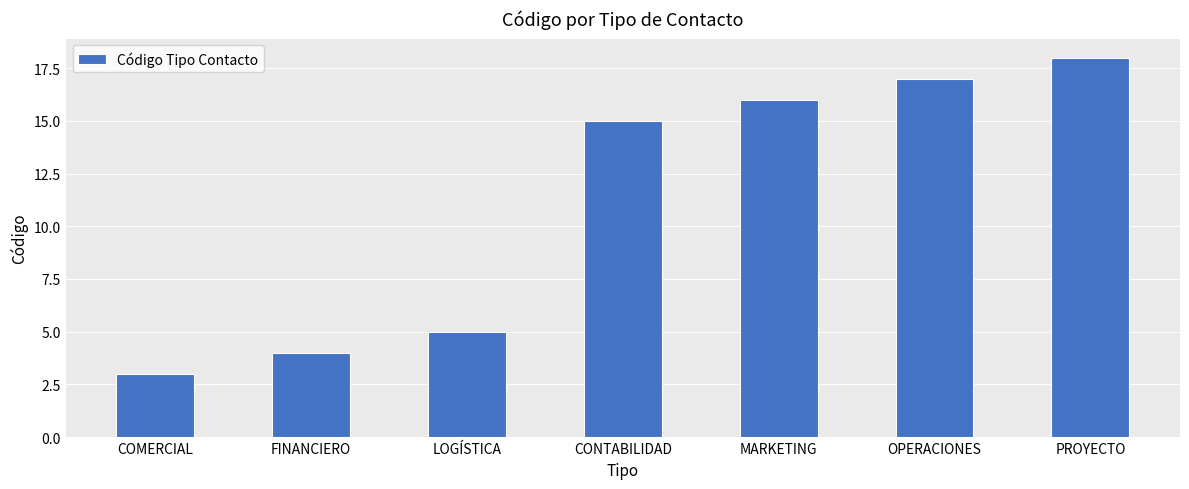

Reading right to left, extract all data points from this chart.

PROYECTO=18	OPERACIONES=17	MARKETING=16	CONTABILIDAD=15	LOGÍSTICA=5	FINANCIERO=4	COMERCIAL=3